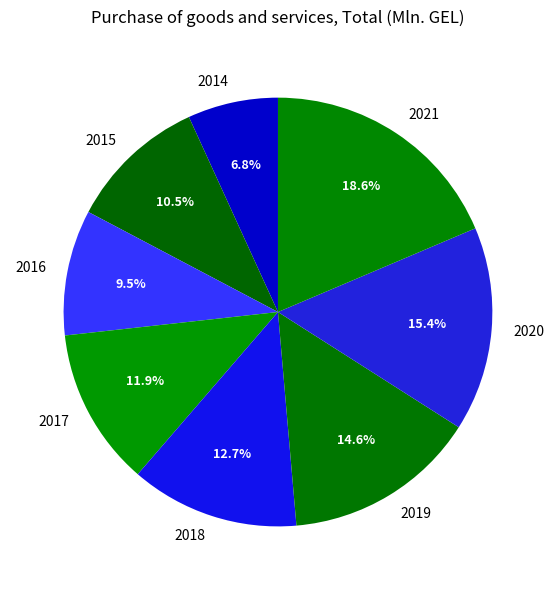

Which slice is the smallest?

2014